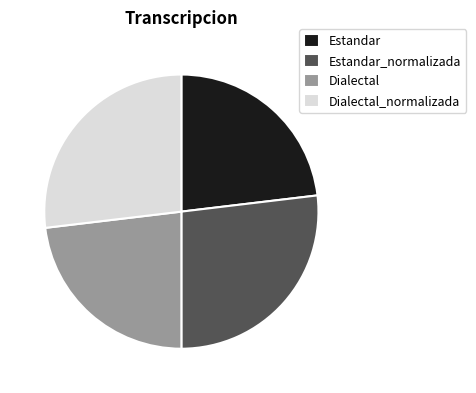

Is the sum of Dialectal_normalizada and Estandar_normalizada greater than half?

Yes